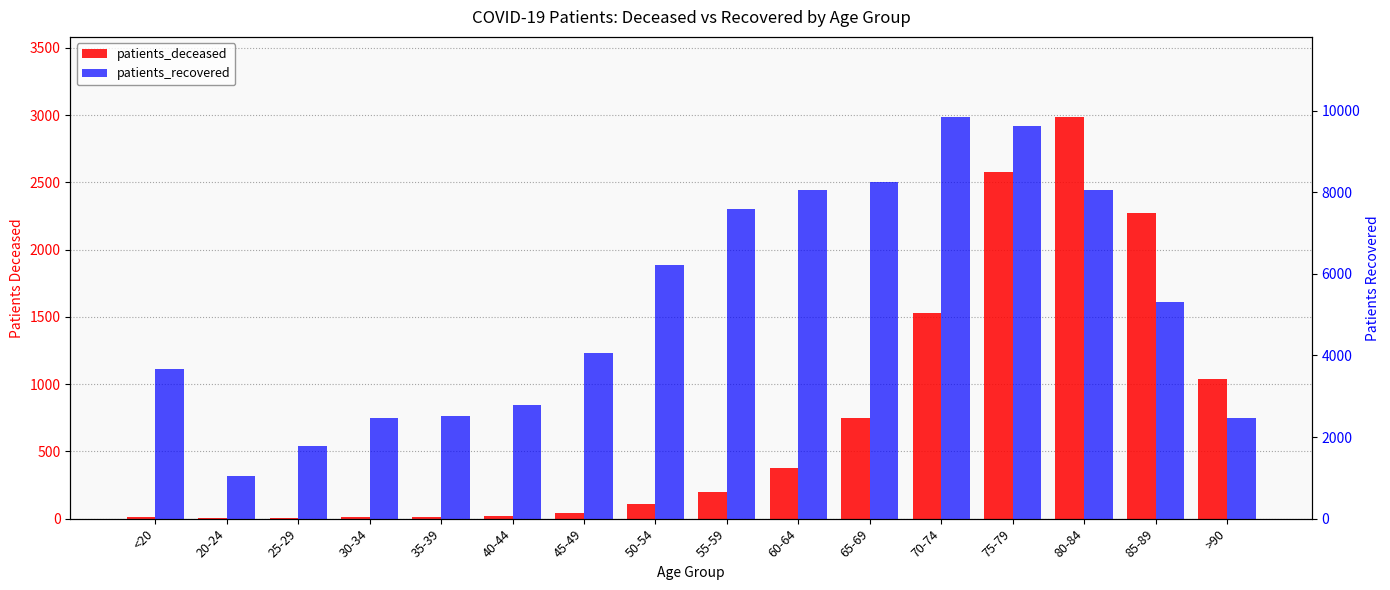

The value of patients_deceased at 35-39 is 15. True or false?

True